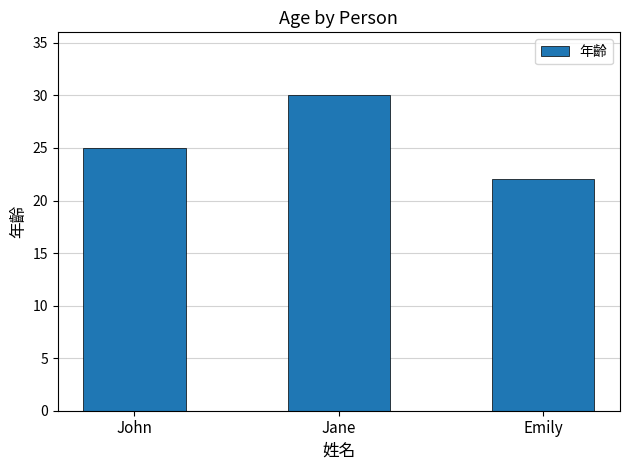

What is the label of the 1st bar from the left?

John